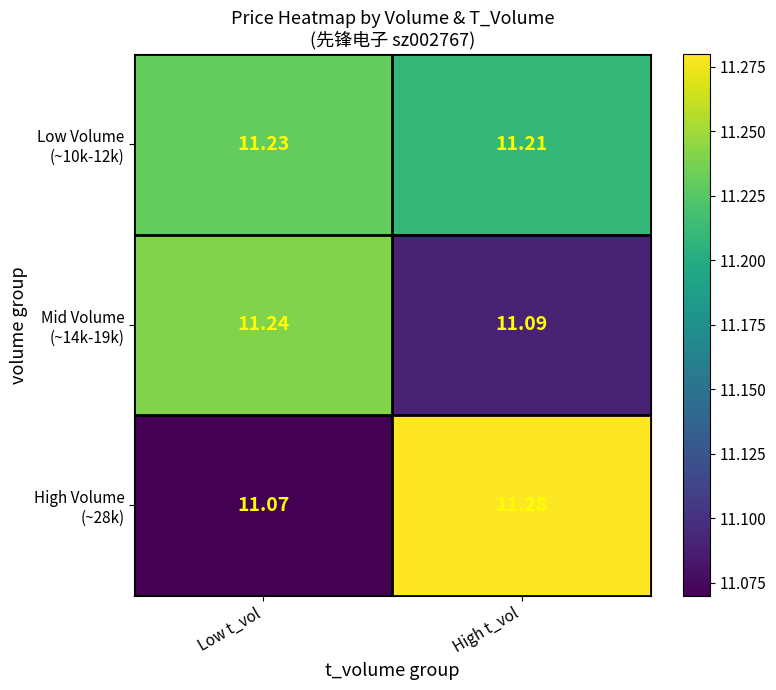

At which category is the sum across all series the highest?

High t_vol